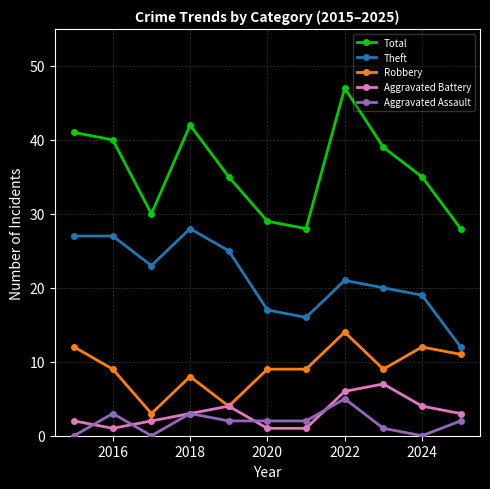

True or false: Total and Theft cross at least once.

False